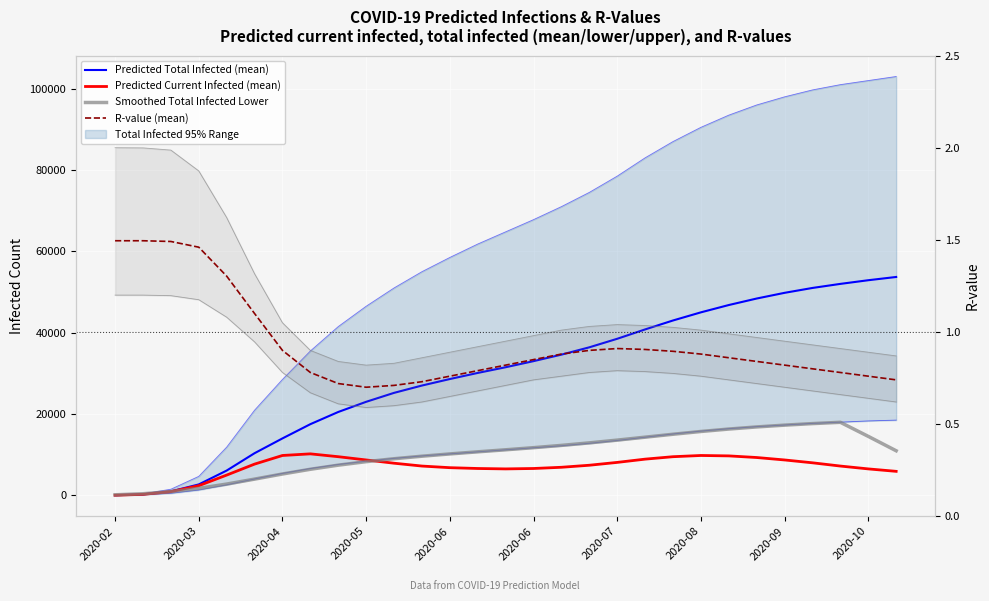

Count the R-value (mean) values in the range 0 to 1.

23